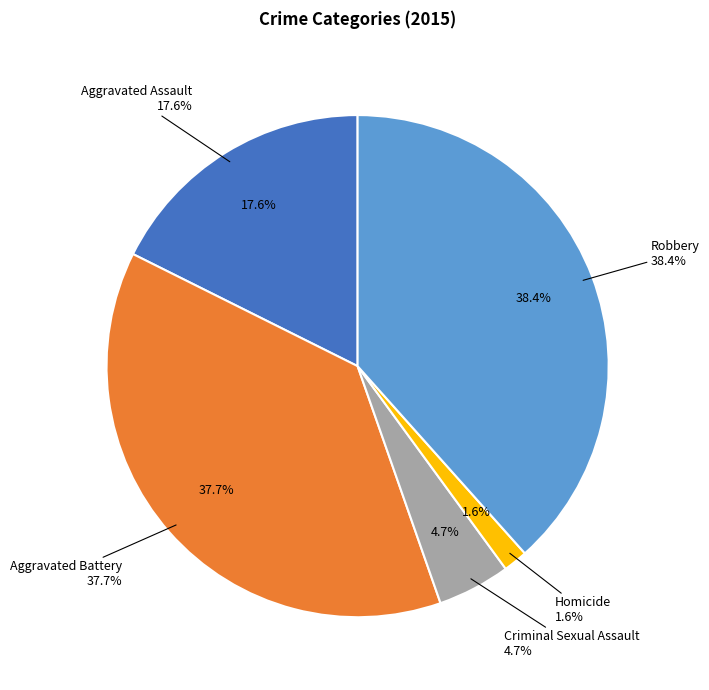

What percentage is the Aggravated Battery slice, to the nearest percent?

38%